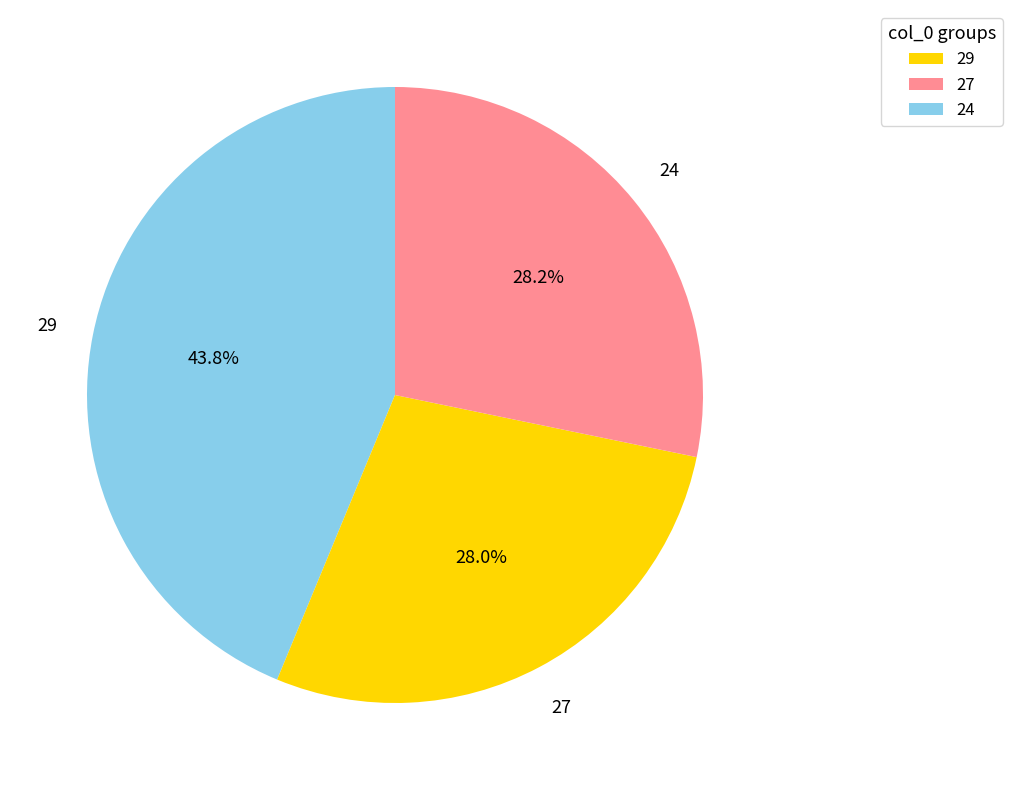

What is the largest slice in the pie chart?

29